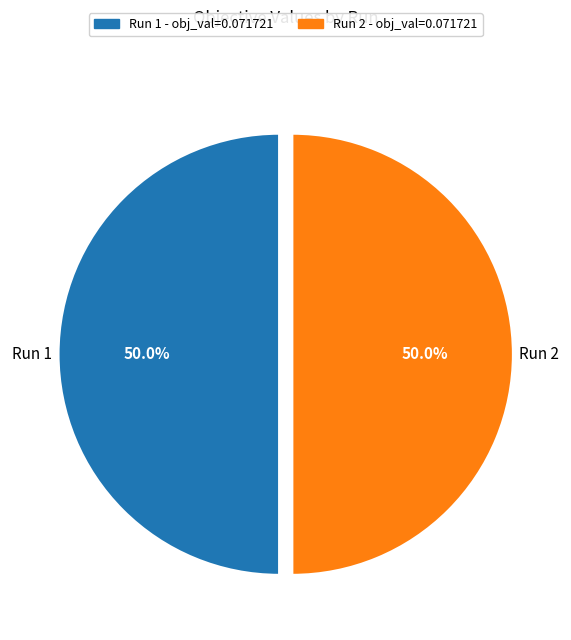

Combined, what portion of the pie is Run 2 and Run 1?

100.0%